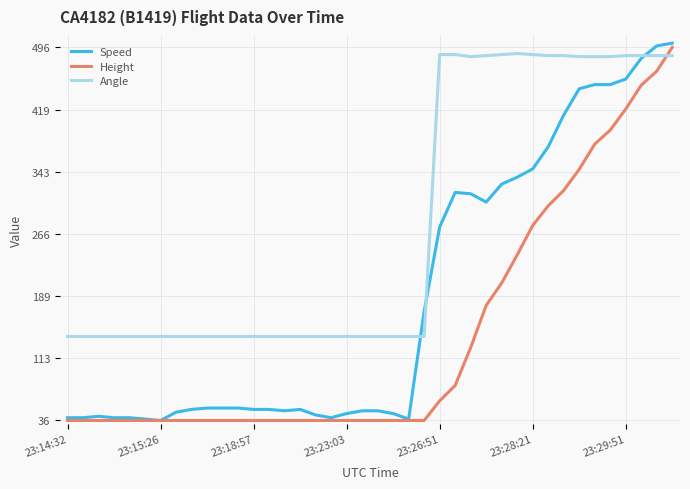

Which series has the largest total across all categories?

Angle